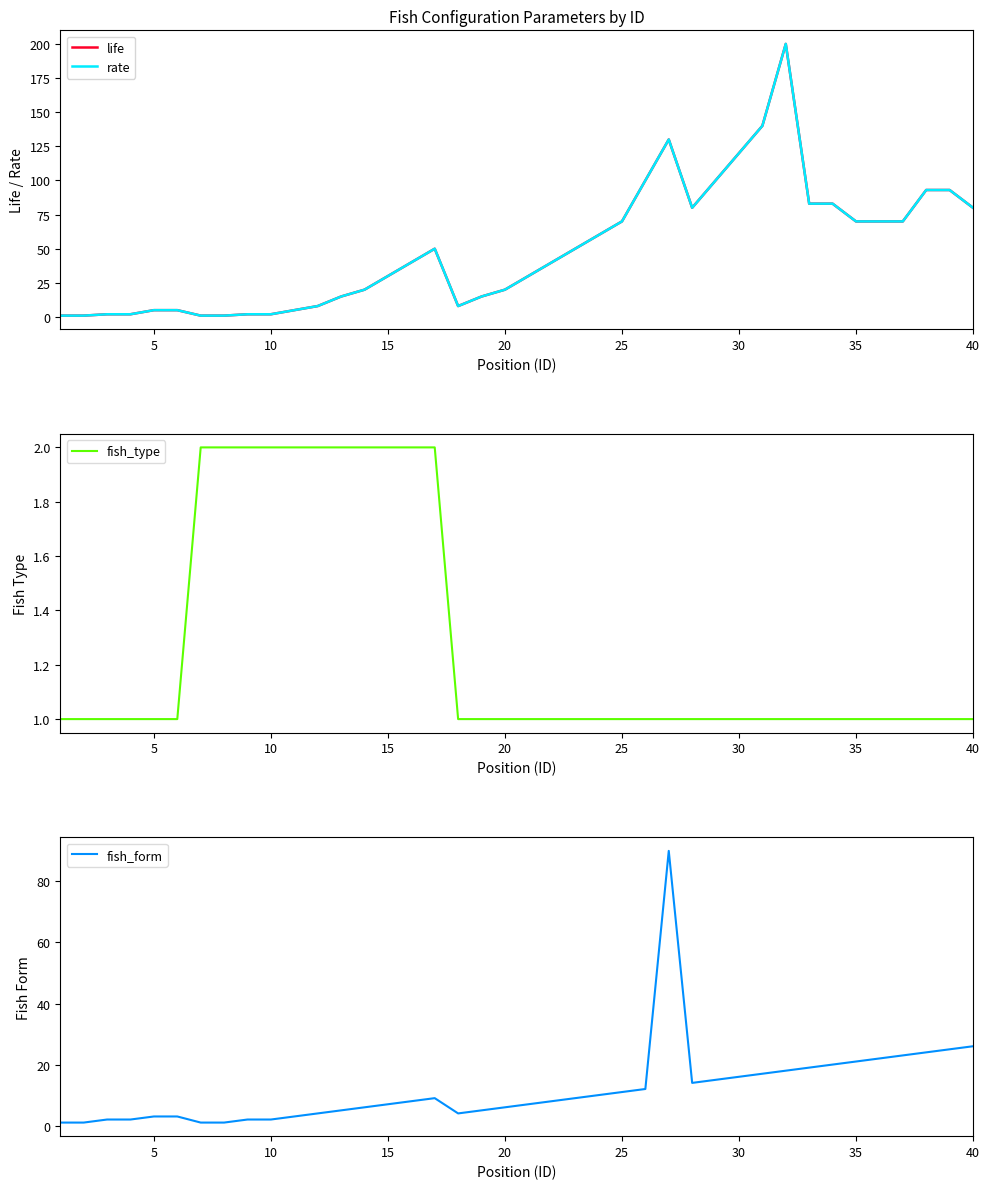

What is the maximum value for fish_form?

90